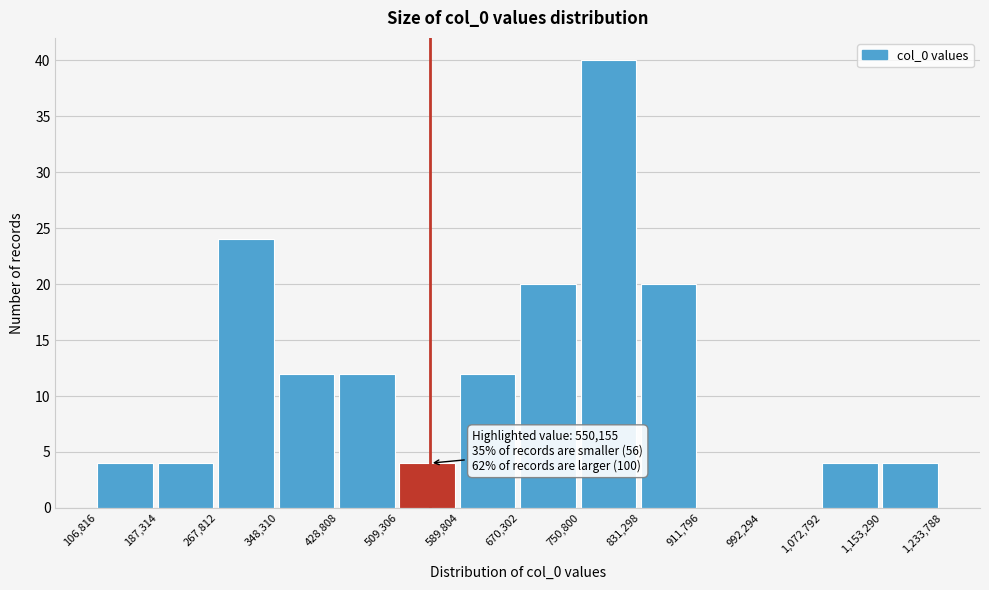

Which range on the x-axis has the tallest bar?

750,800 to 831,298